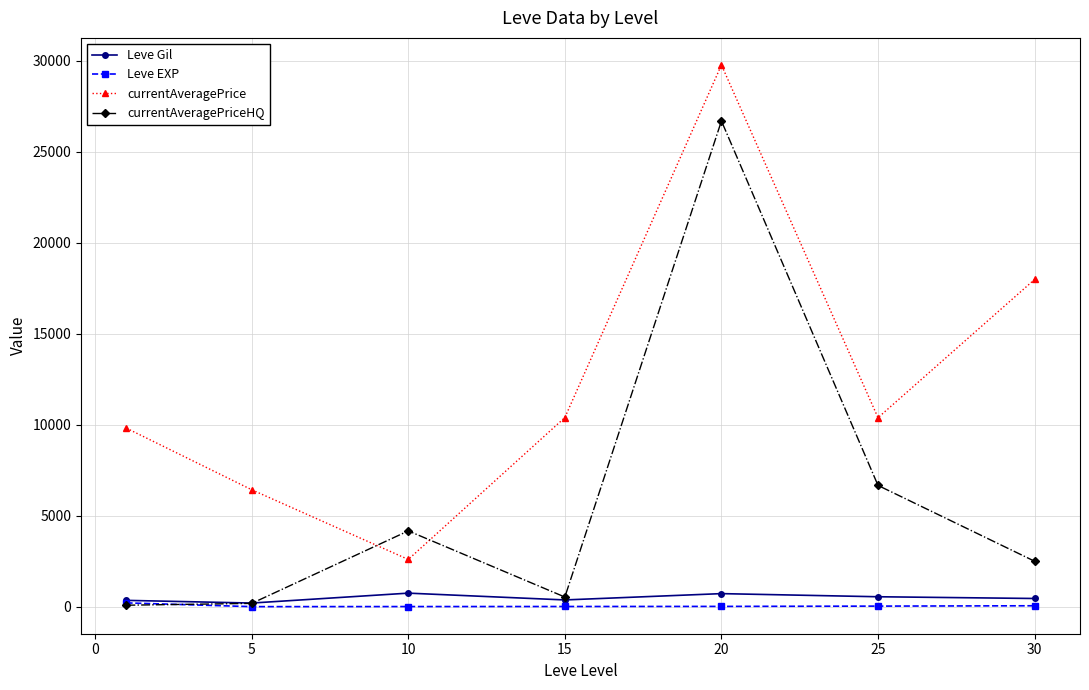

Which series ends up on top after the final intersection of Leve Gil and currentAveragePriceHQ?

currentAveragePriceHQ